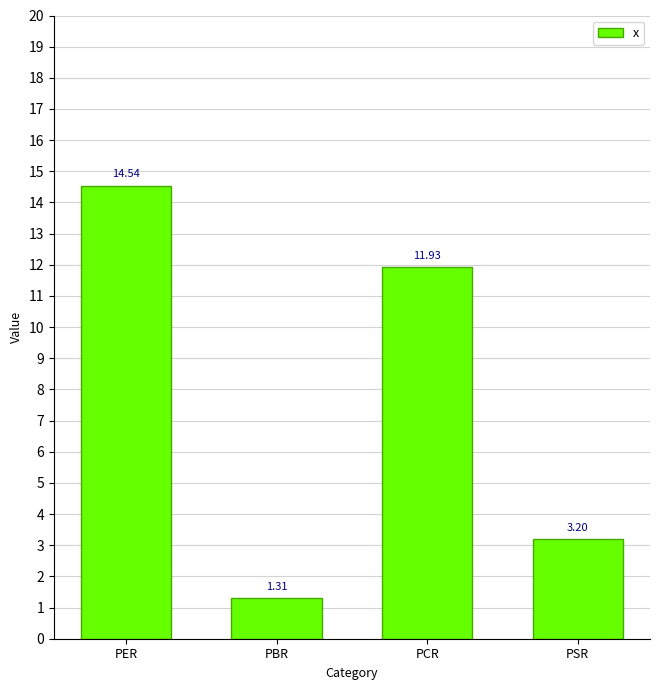

Count the number of data series in this chart.

1